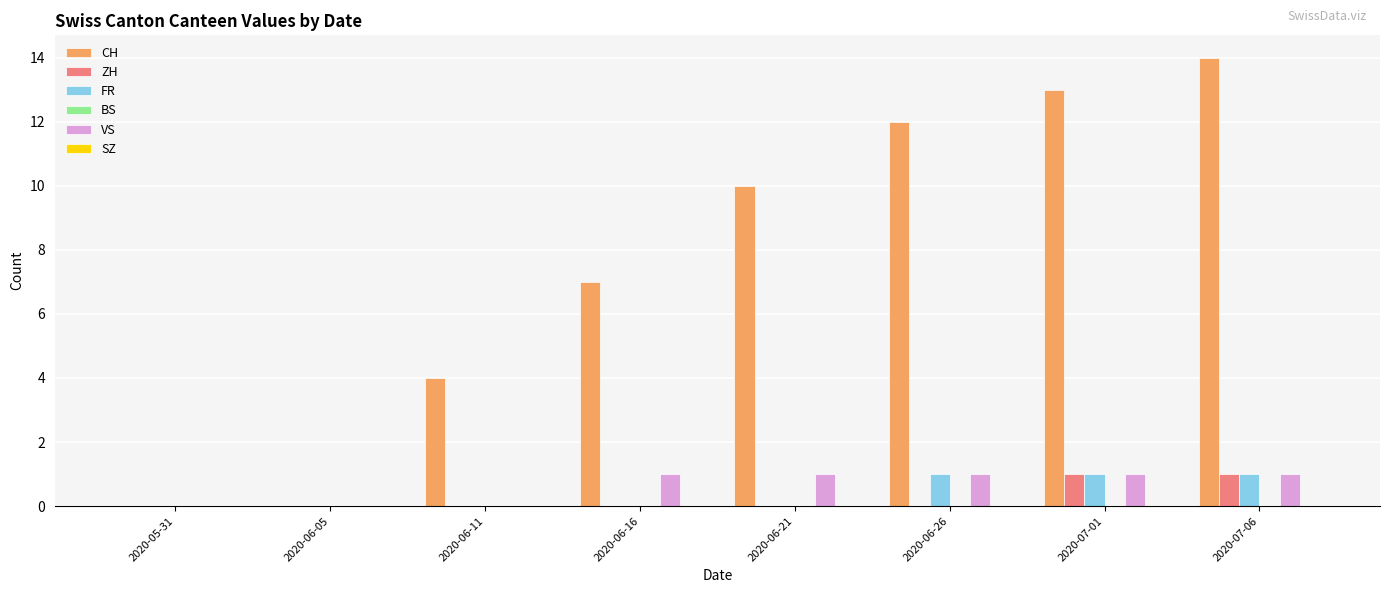

Count the number of data series in this chart.

4